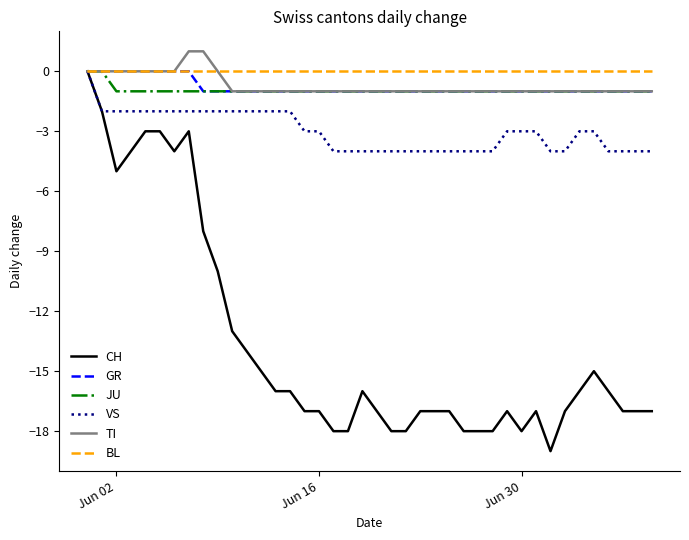

What is the lowest value of the CH series?

-19